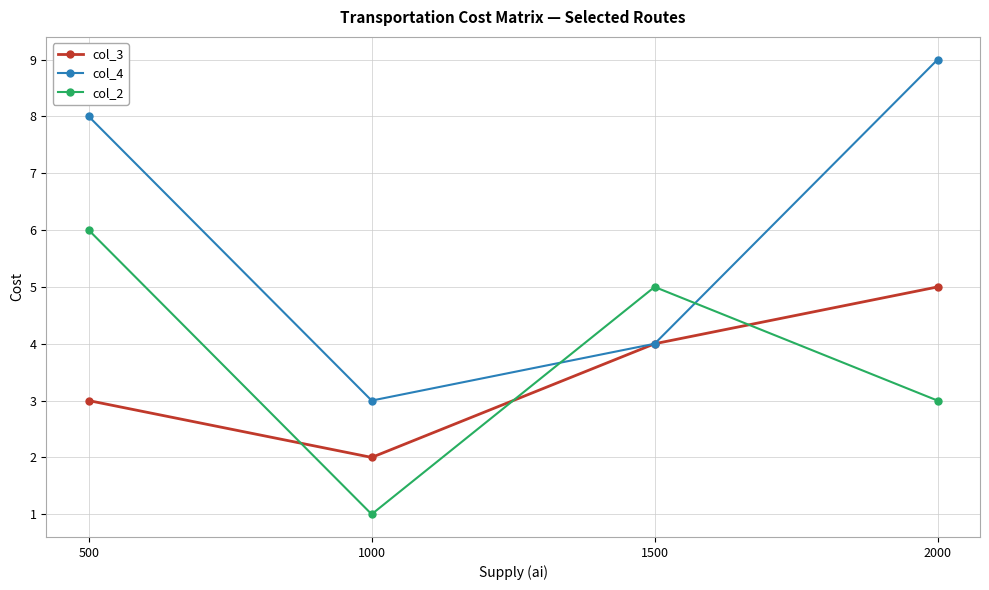

At which label is col_3 closest to 3?

500